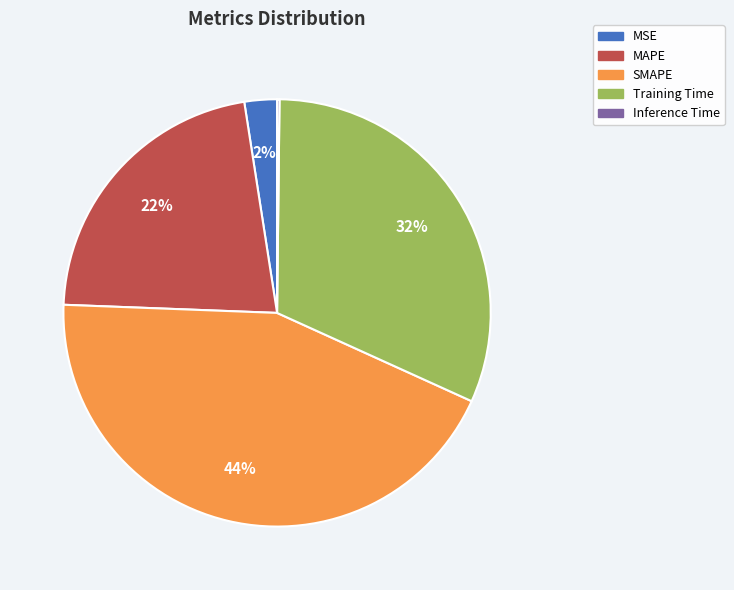

Is there a majority slice in this chart?

No